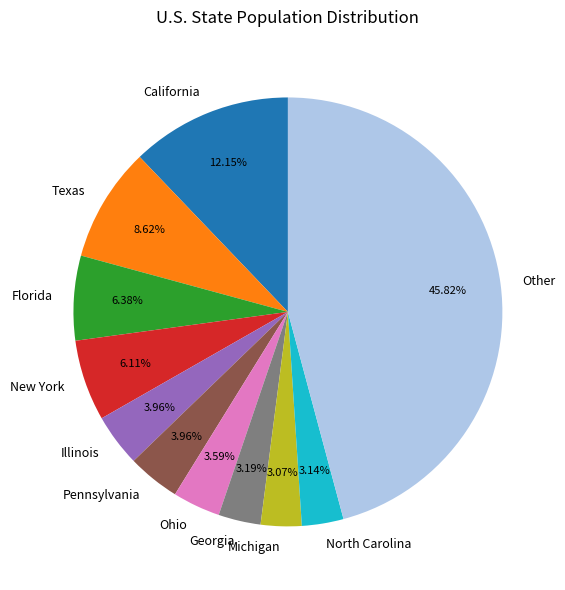

Which has a higher value, New York or North Carolina?

New York